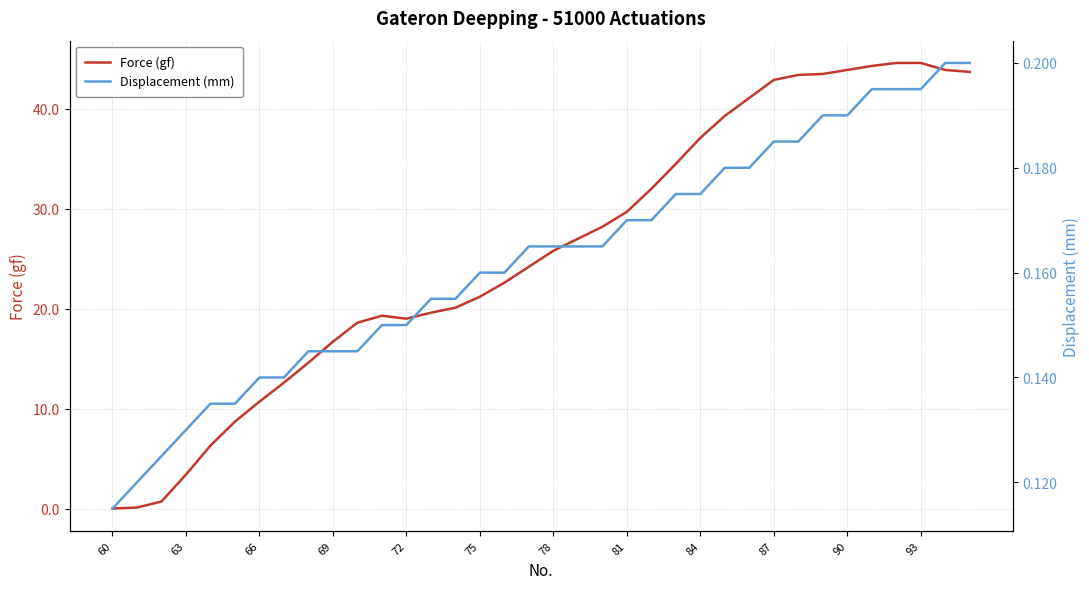

After their last crossing, which series has the higher values: Displacement (mm) or Force (gf)?

Force (gf)